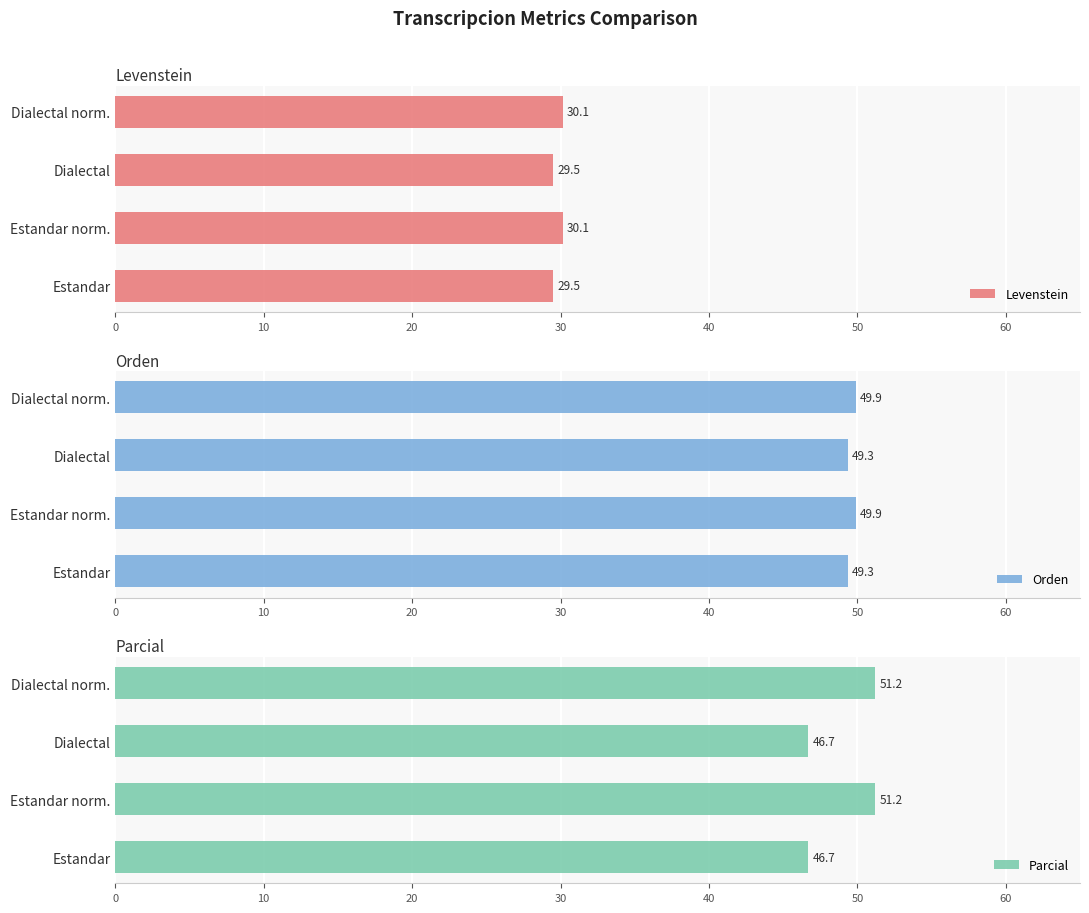

The Parcial series shows 27.8 at Dialectal. True or false?

False